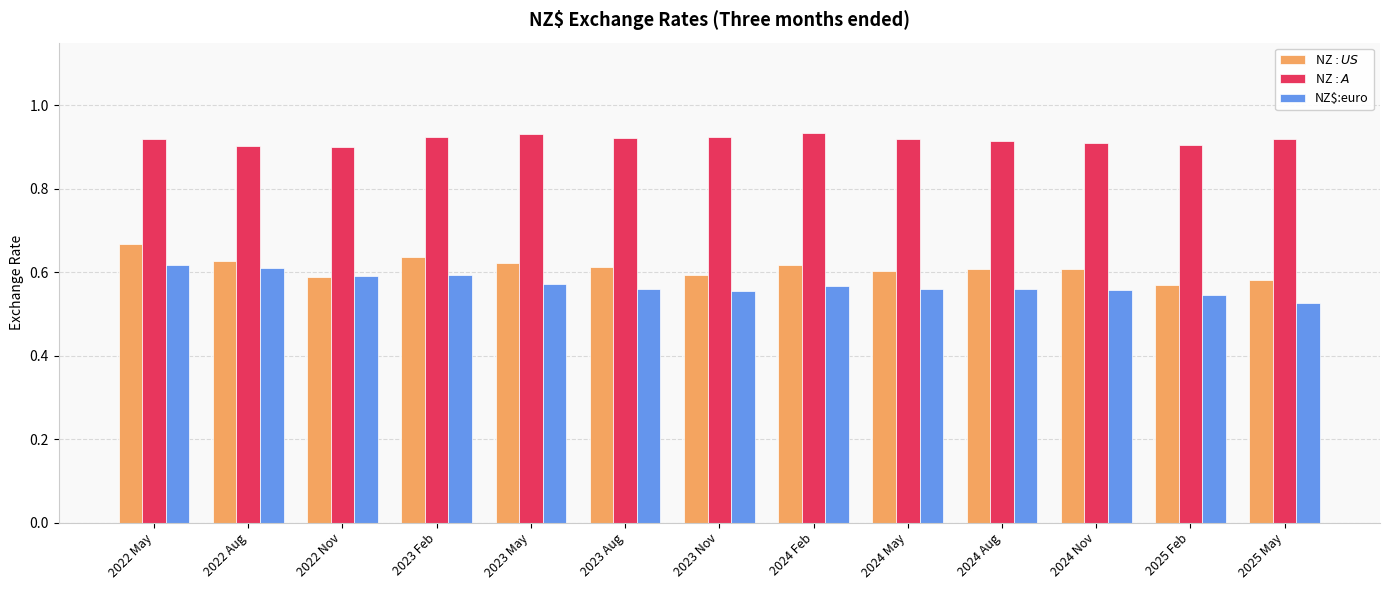

The NZ$:euro series shows 0.2 at 2025 Feb. True or false?

False